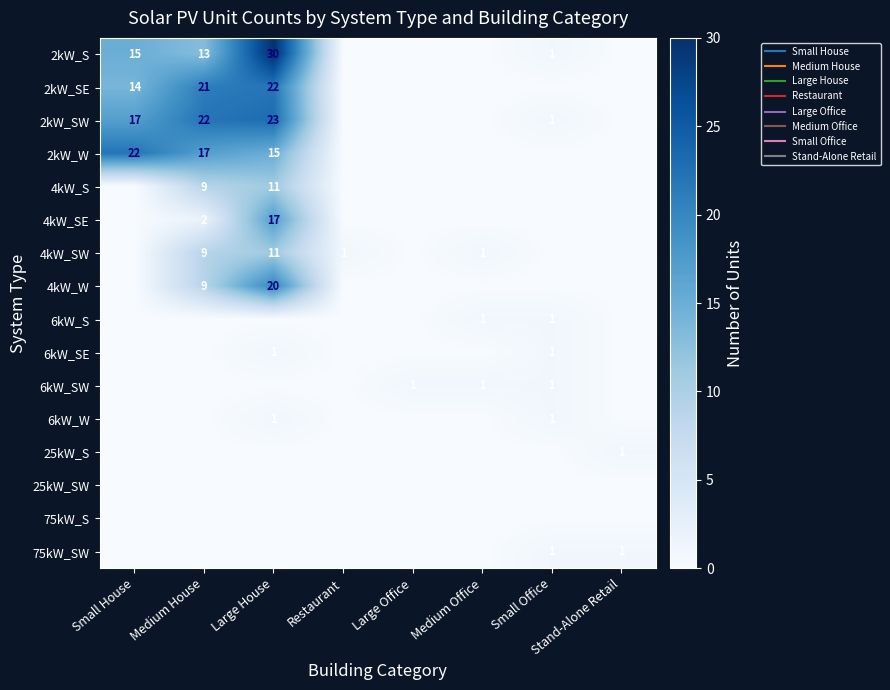

The value of 4kW_SE at Large House is 17. True or false?

True